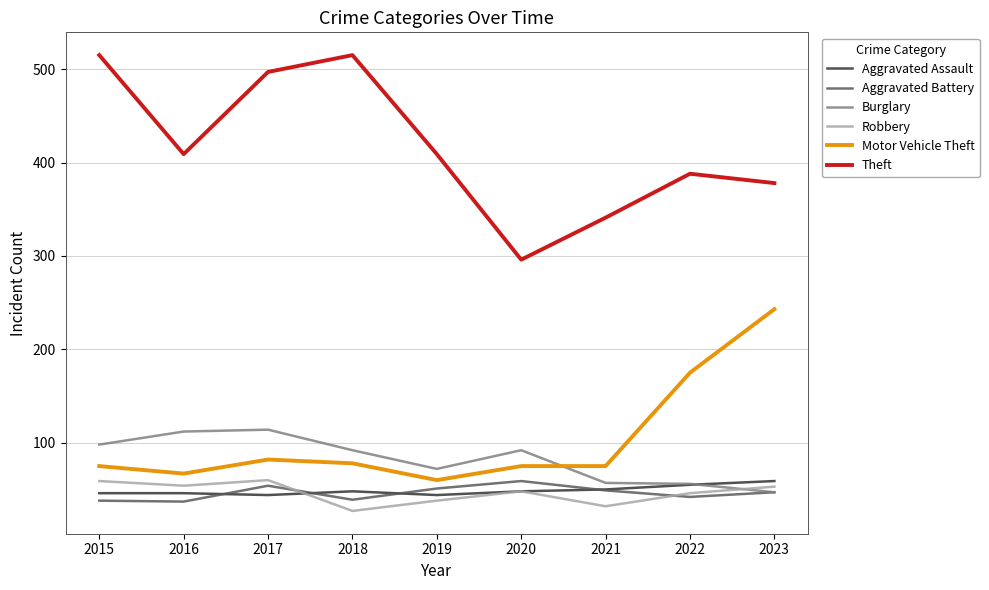

Which series ends up on top after the final intersection of Motor Vehicle Theft and Burglary?

Motor Vehicle Theft